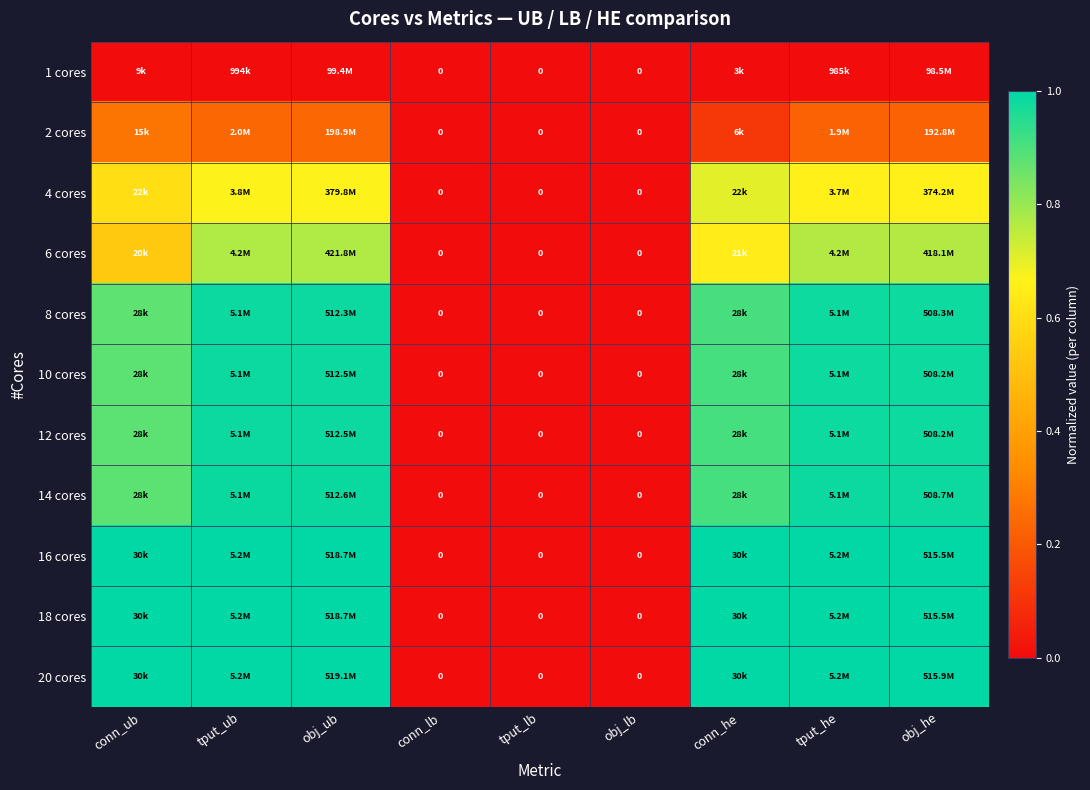

How many data points in 12 cores are above 0?

6